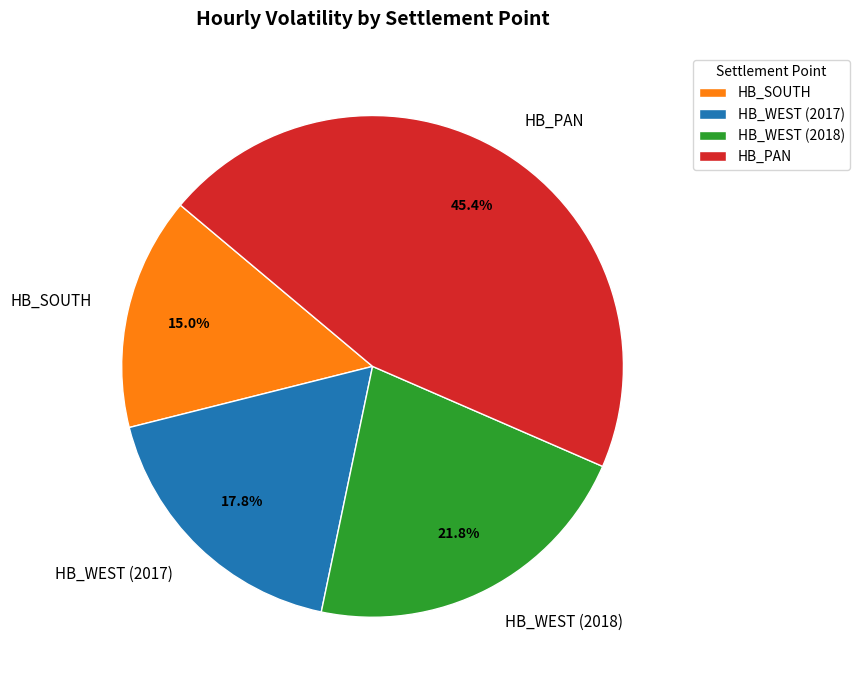

Is there a majority slice in this chart?

No